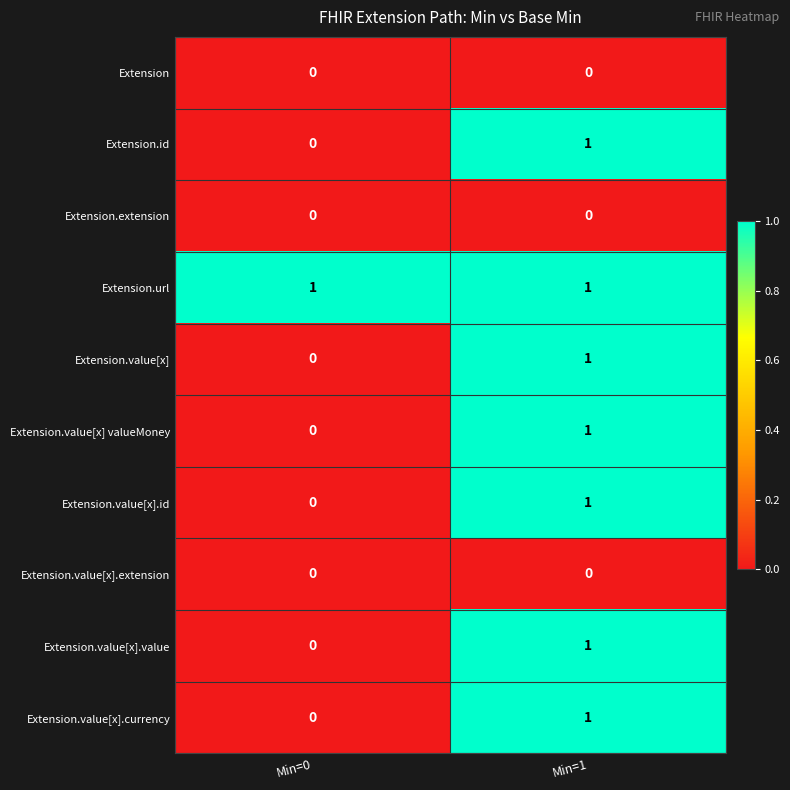

At which label is Extension.value[x].value closest to 0?

Min=0